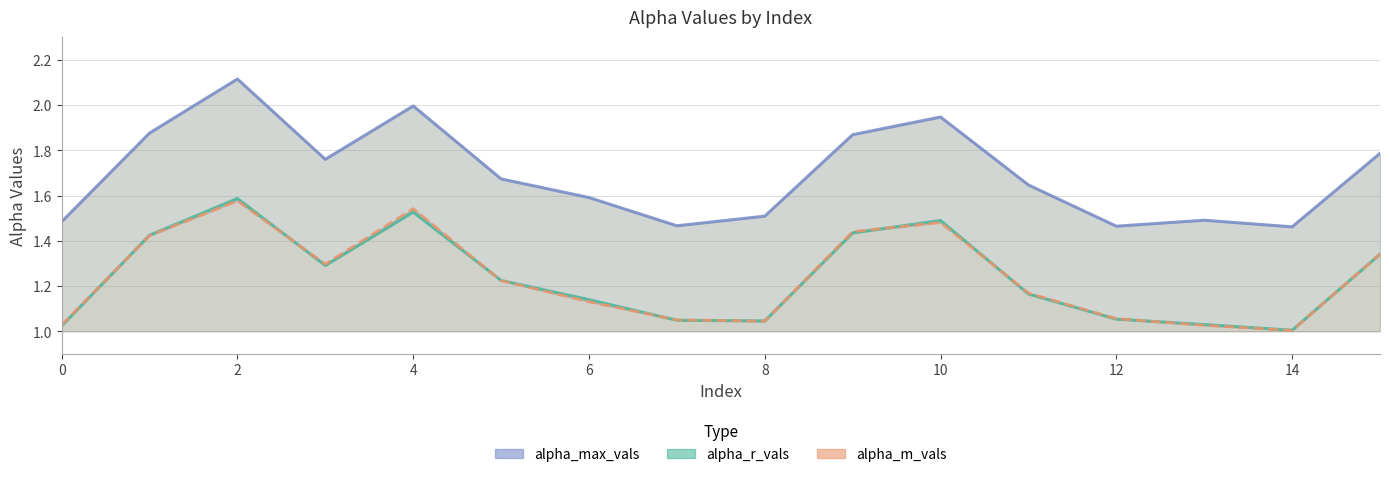

Reading left to right, extract all data points from this chart.

alpha_max_vals: 1.5	1.9	2.1	1.8	2.0	1.7	1.6	1.5	1.5	1.9	1.9	1.6	1.5	1.5	1.5	1.8
alpha_r_vals: 1.0	1.4	1.6	1.3	1.5	1.2	1.1	1.0	1.0	1.4	1.5	1.2	1.1	1.0	1.0	1.3
alpha_m_vals: 1.0	1.4	1.6	1.3	1.5	1.2	1.1	1.1	1.0	1.4	1.5	1.2	1.1	1.0	1.0	1.3